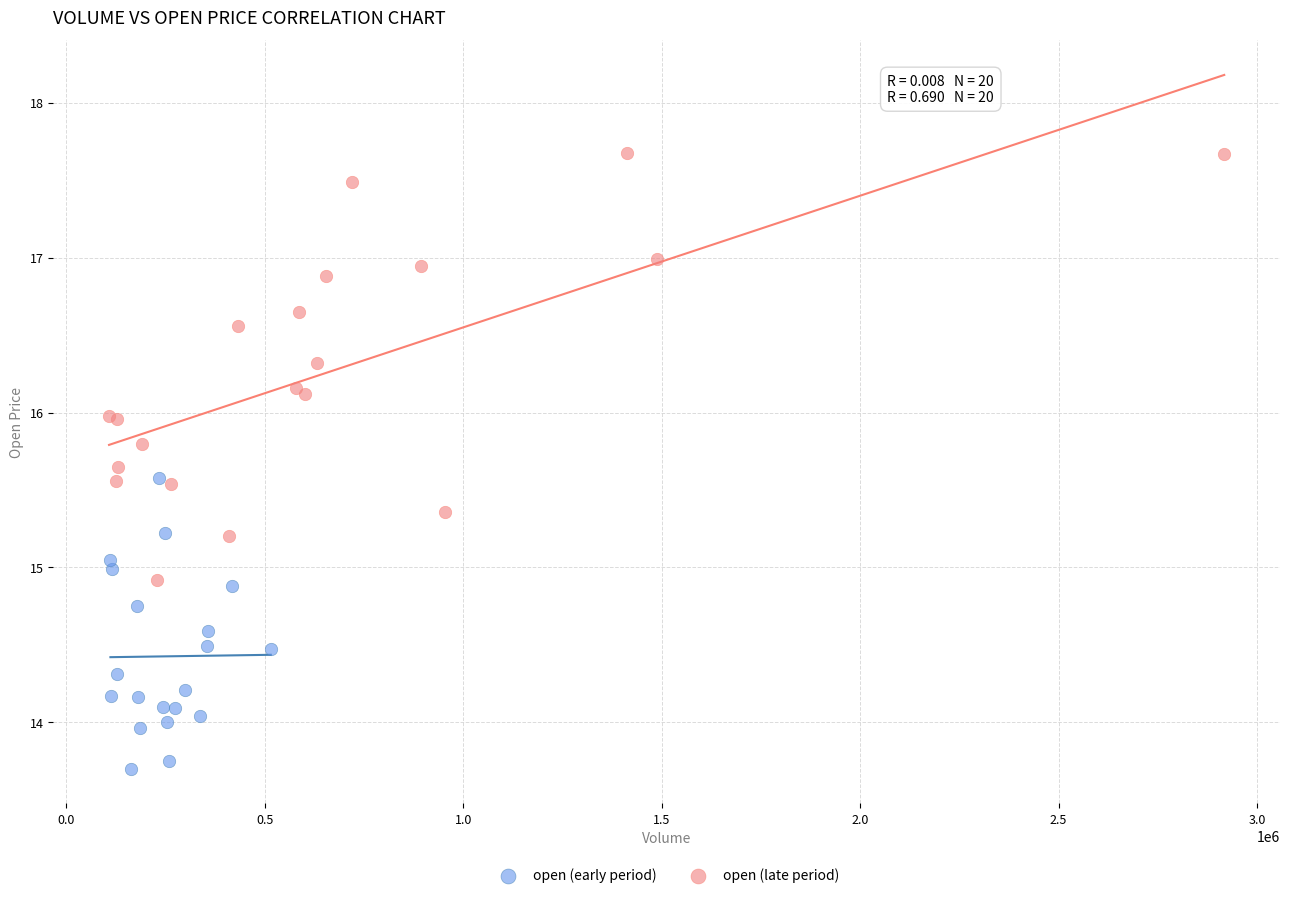

Which series contains the highest Y value?

open (late period)